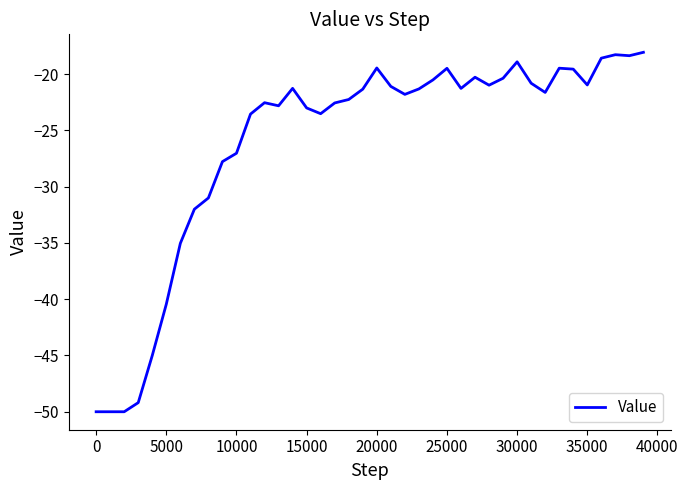

What is the difference between the maximum and minimum values?

31.9